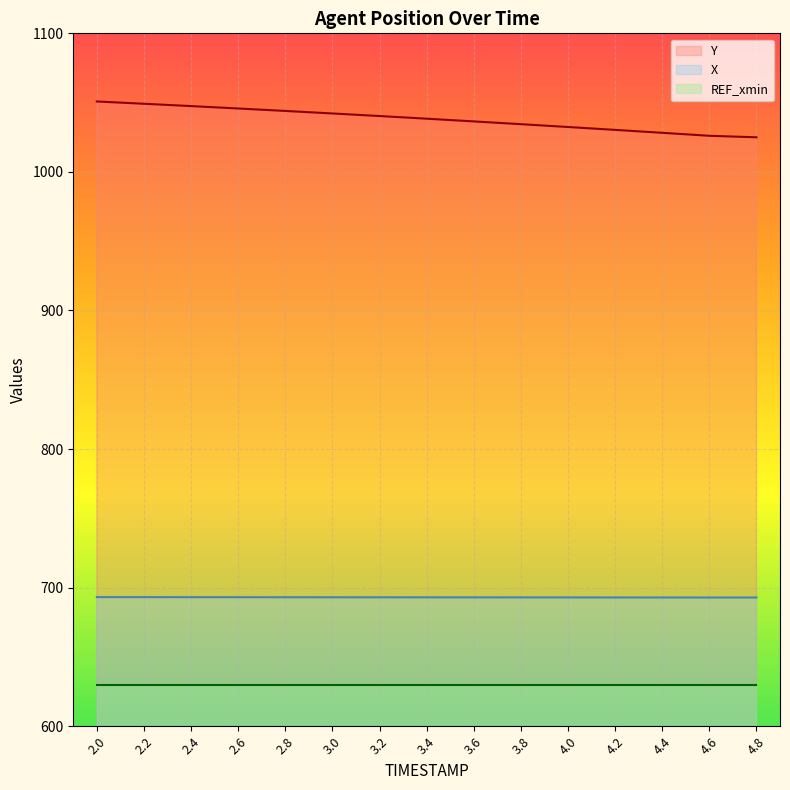

What is the minimum value for Y?

1025.0